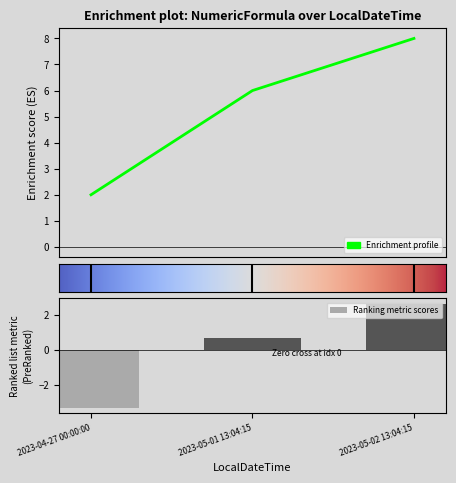

Are the bars grouped side by side (vs. stacked)?

No